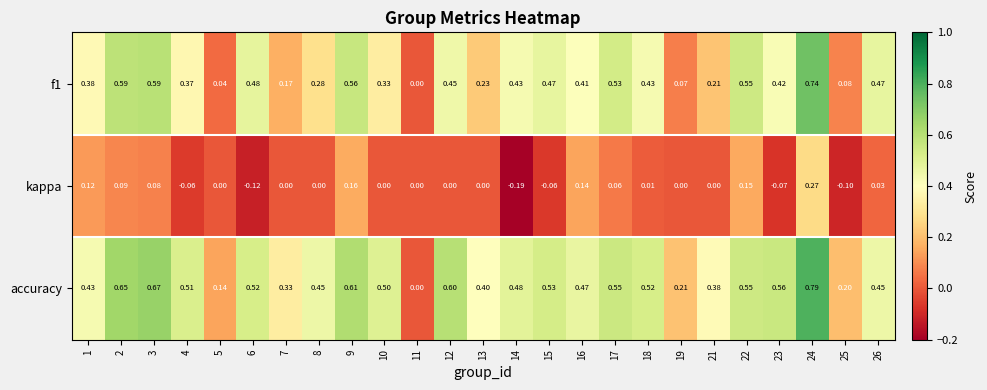

Which series has the largest total across all categories?

accuracy